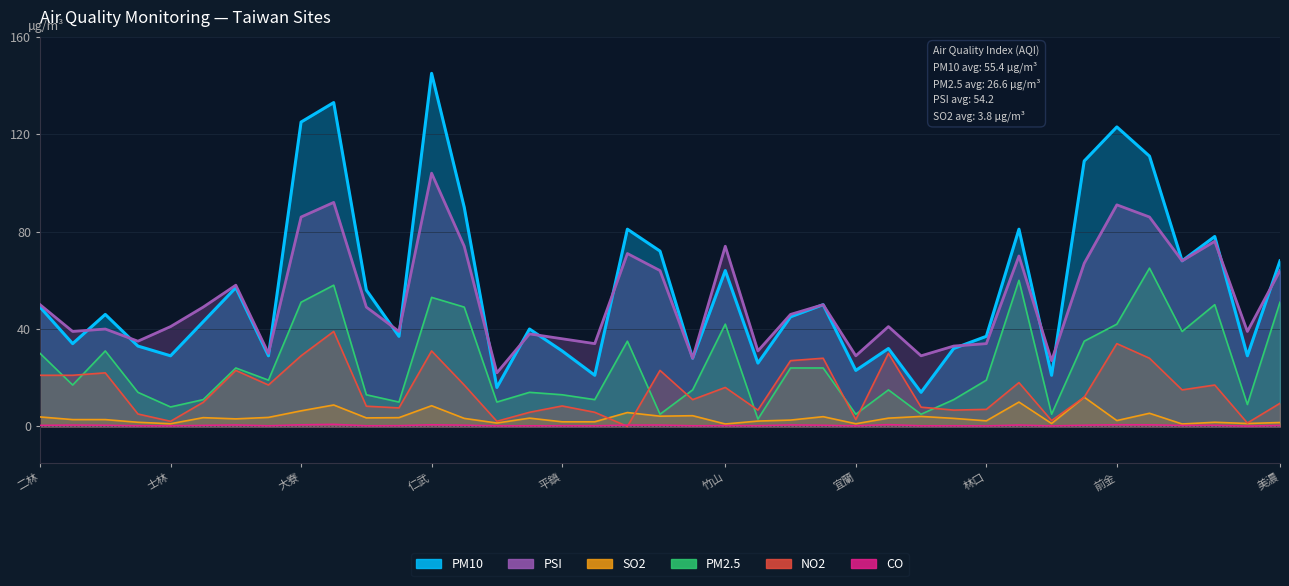

At how many categories does at least one series exceed 89?

7